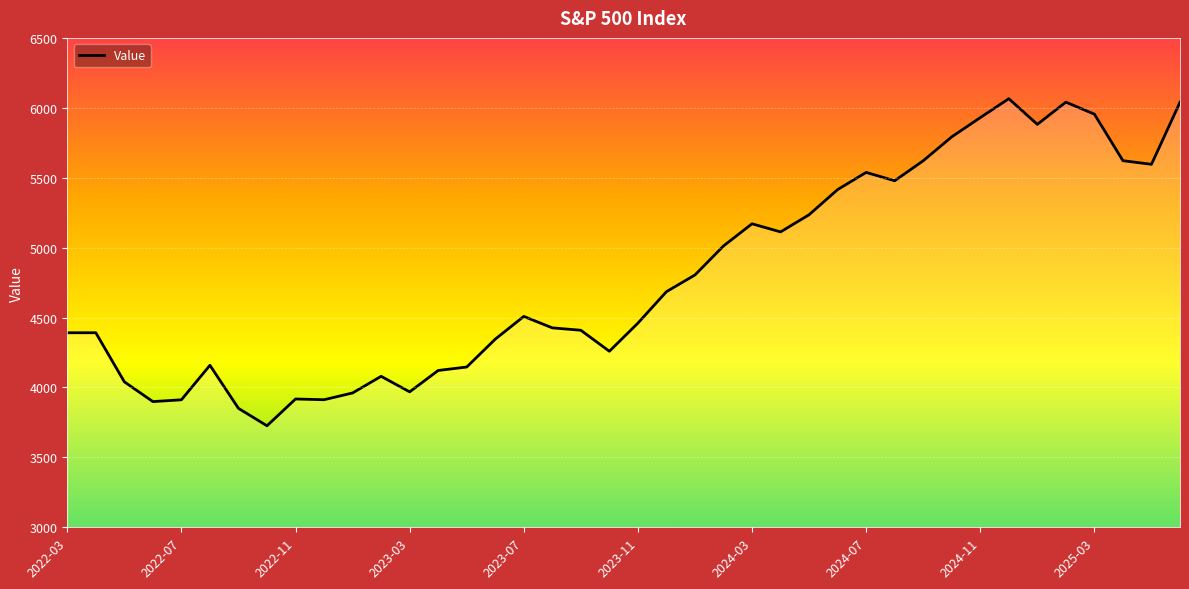

The chart shows a value of 2157.4 at 13. True or false?

False